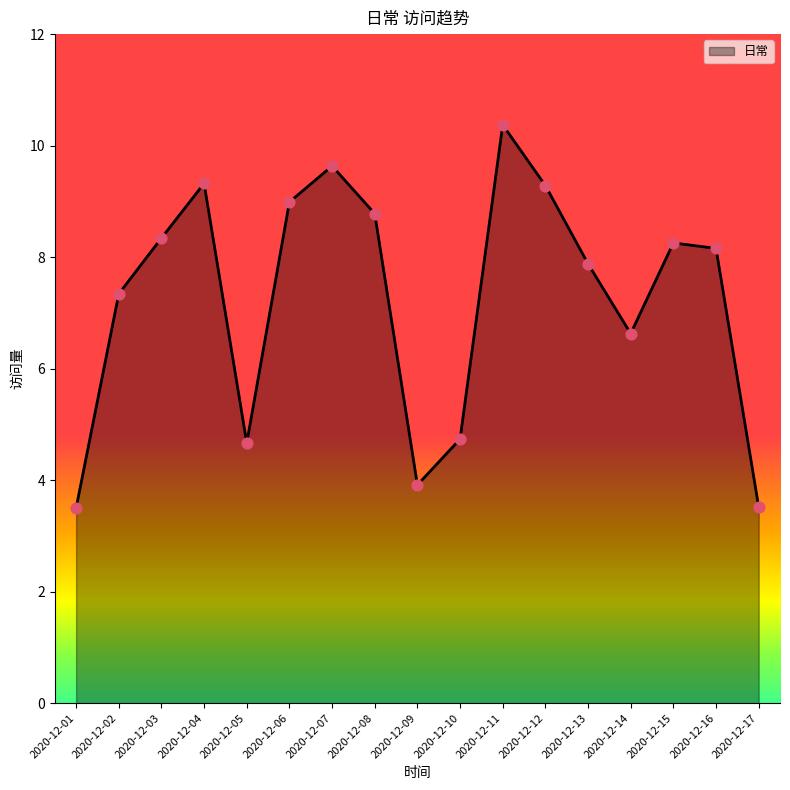

What is the change in value from 2020-12-09 to 2020-12-13?

+4.0